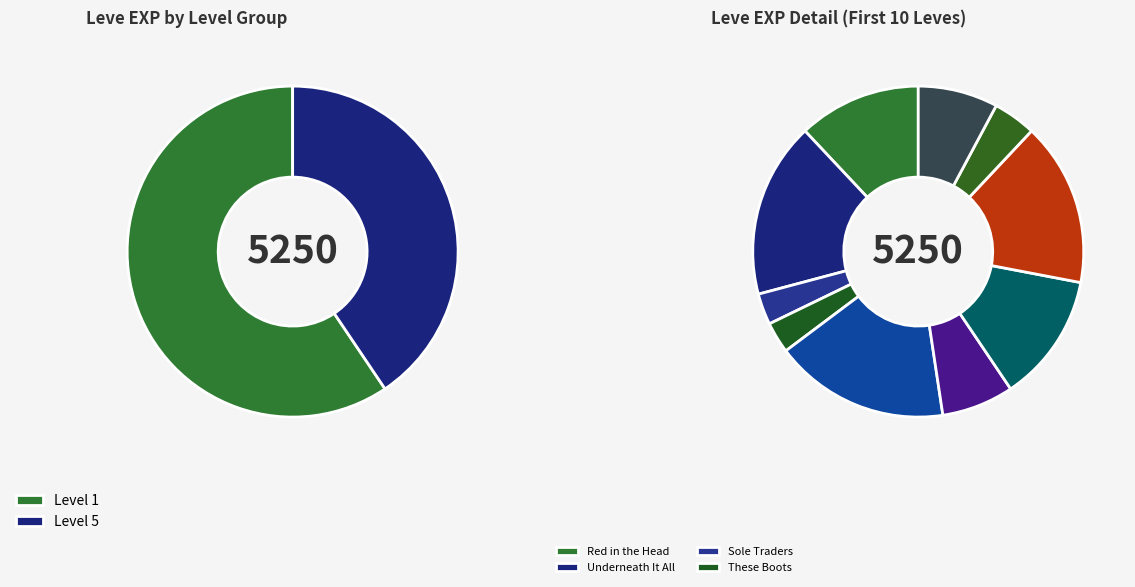

True or false: 1 accounts for 23% of the total.

False